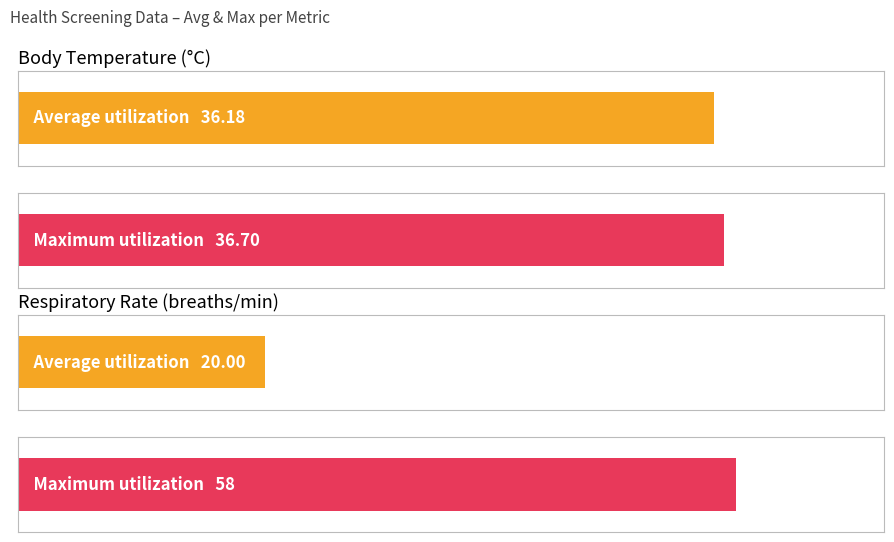

What is the label of the 2nd bar from the left?

Respiratory Rate